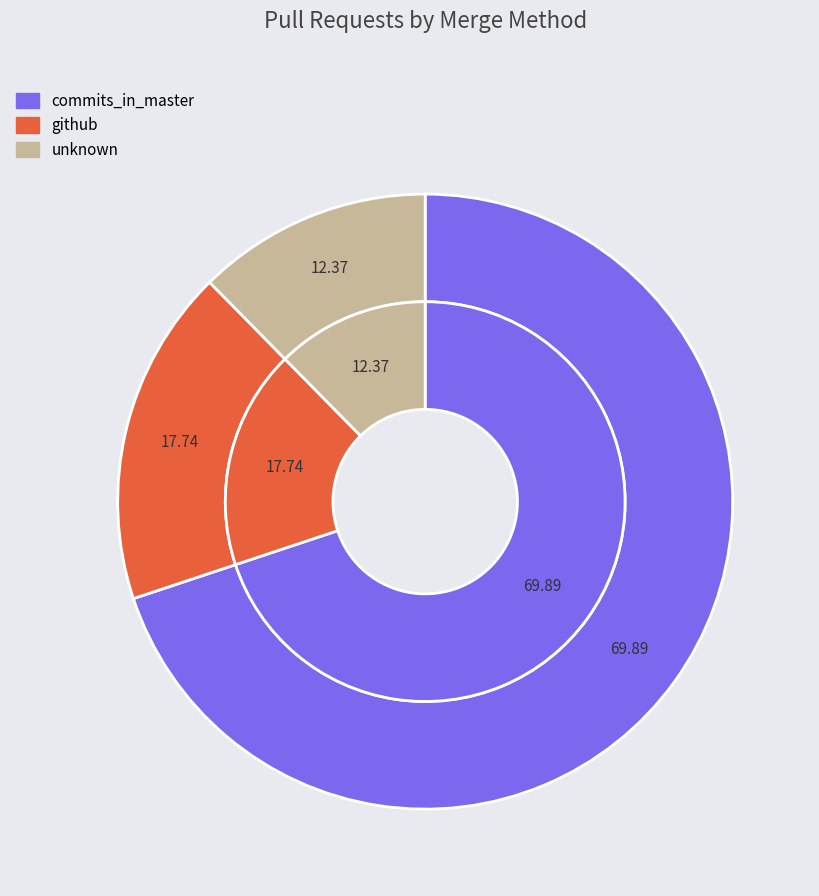

Rank the categories by value from lowest to highest.

unknown, github, commits_in_master